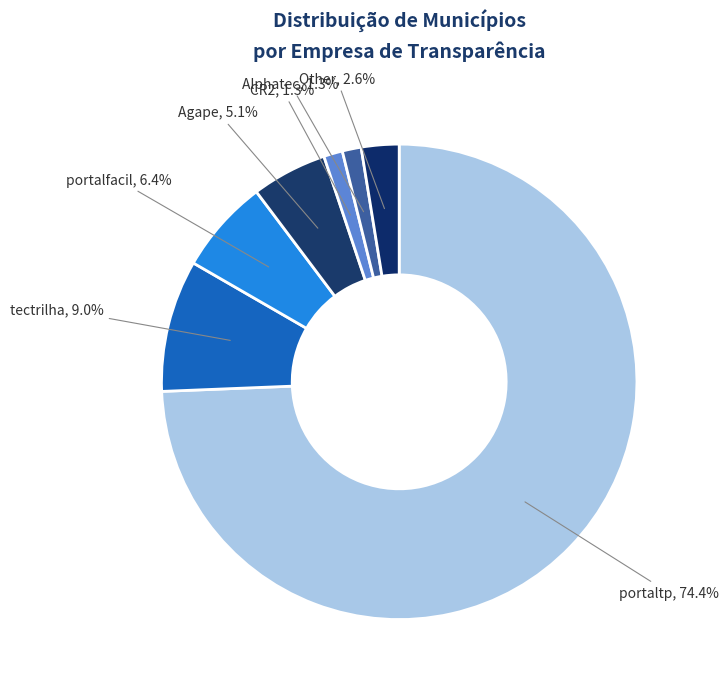

To the nearest percent, what is the difference between the largest and smallest slice percentages?

73%